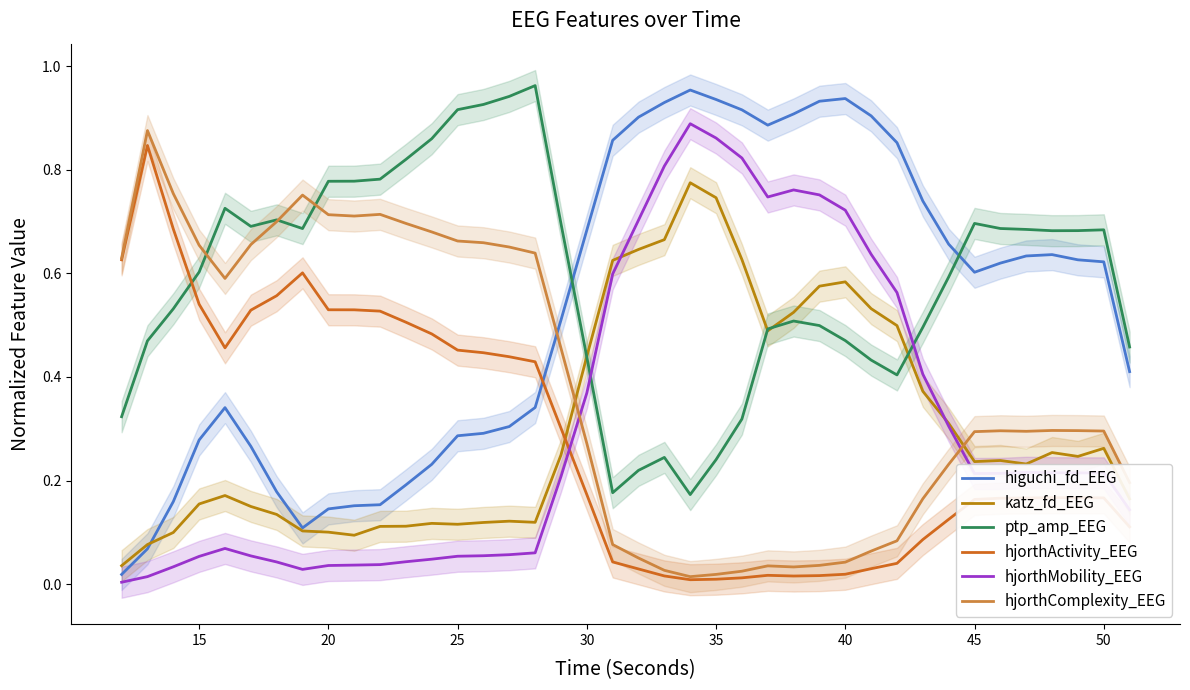

True or false: hjorthComplexity_EEG and hjorthMobility_EEG intersect in this chart.

True